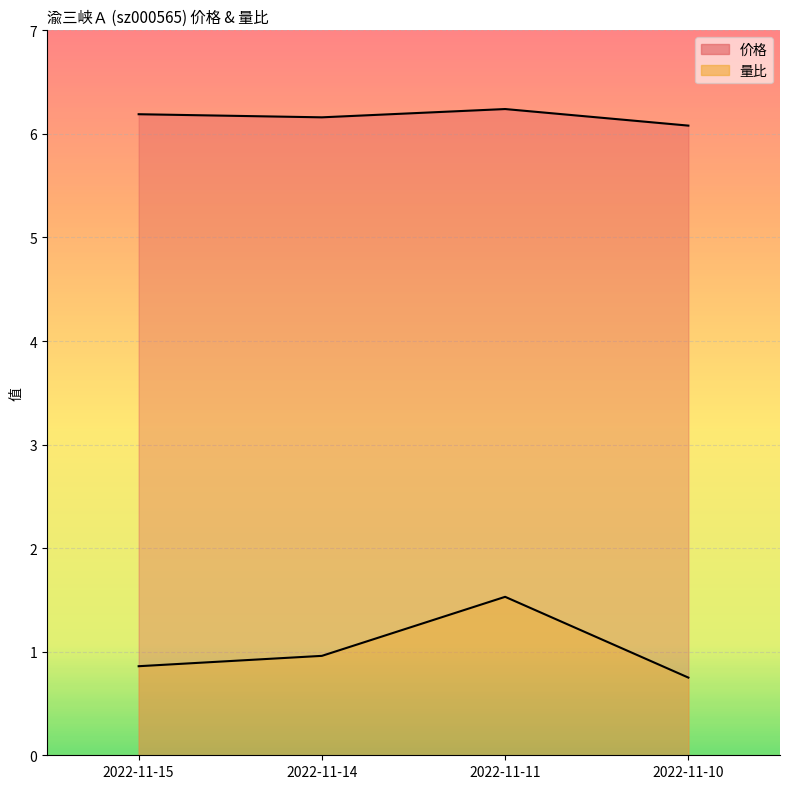

Reading left to right, list all the values displayed in this chart.

价格: 6.2	6.2	6.2	6.1
量比: 0.9	1.0	1.5	0.8